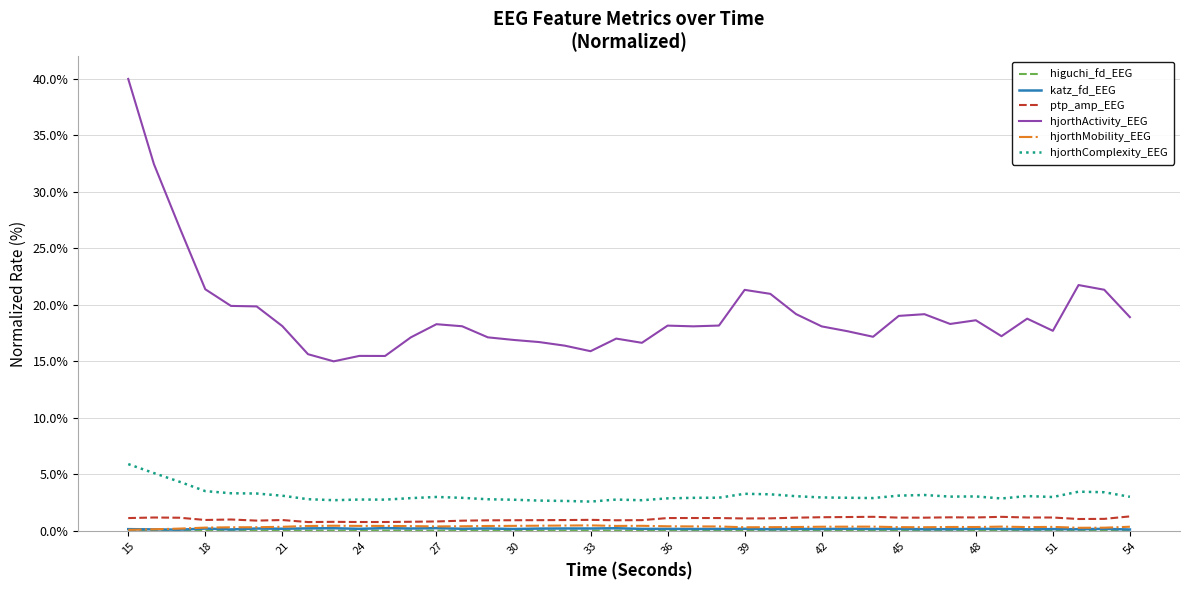

True or false: hjorthMobility_EEG and hjorthActivity_EEG cross at least once.

False